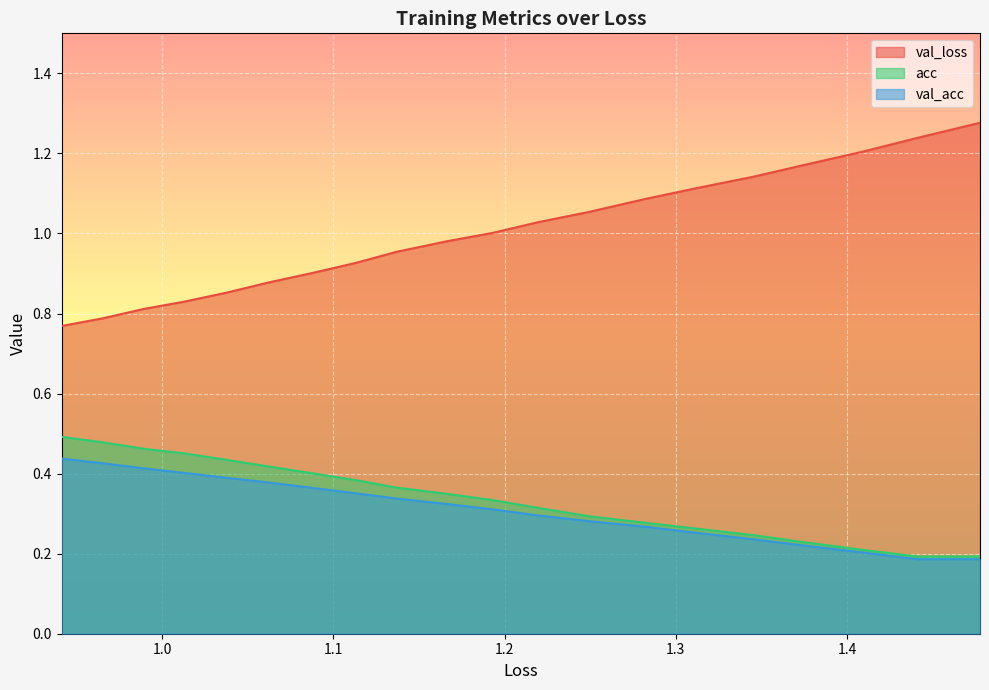

What is the maximum value for acc?

0.5